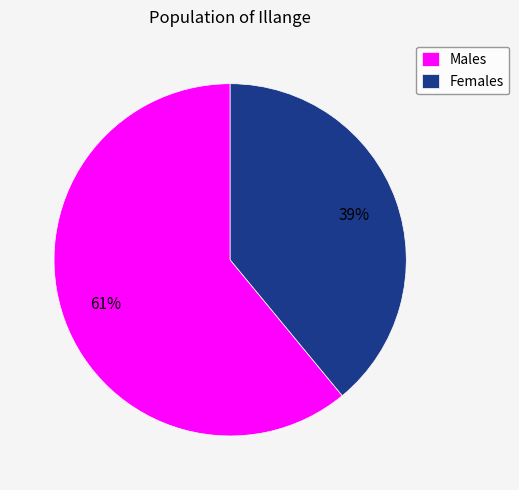

To the nearest percent, what is the difference between the largest and smallest slice percentages?

22%